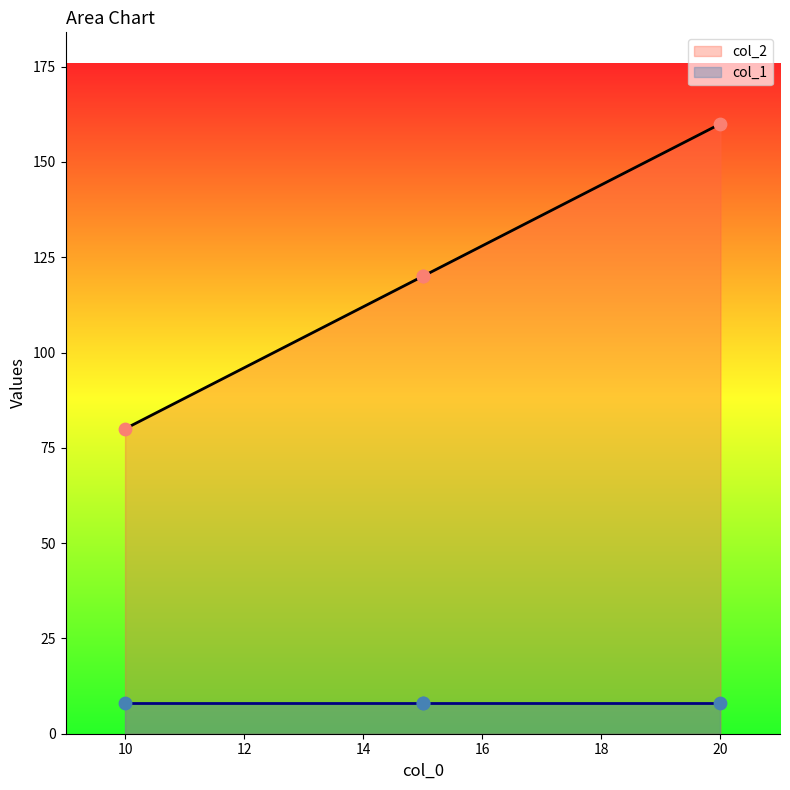

Approximately how many times larger is the value at 10 compared to 20?

0.5